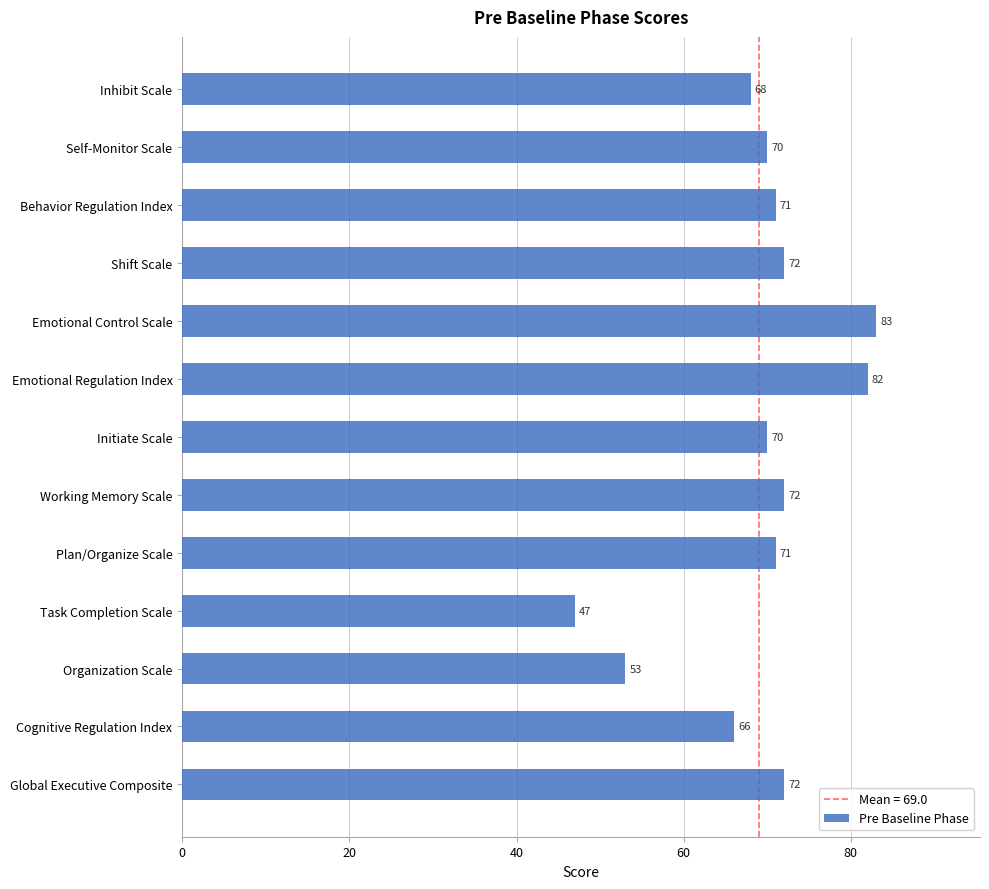

At which label is the value closest to 65?

Cognitive Regulation Index